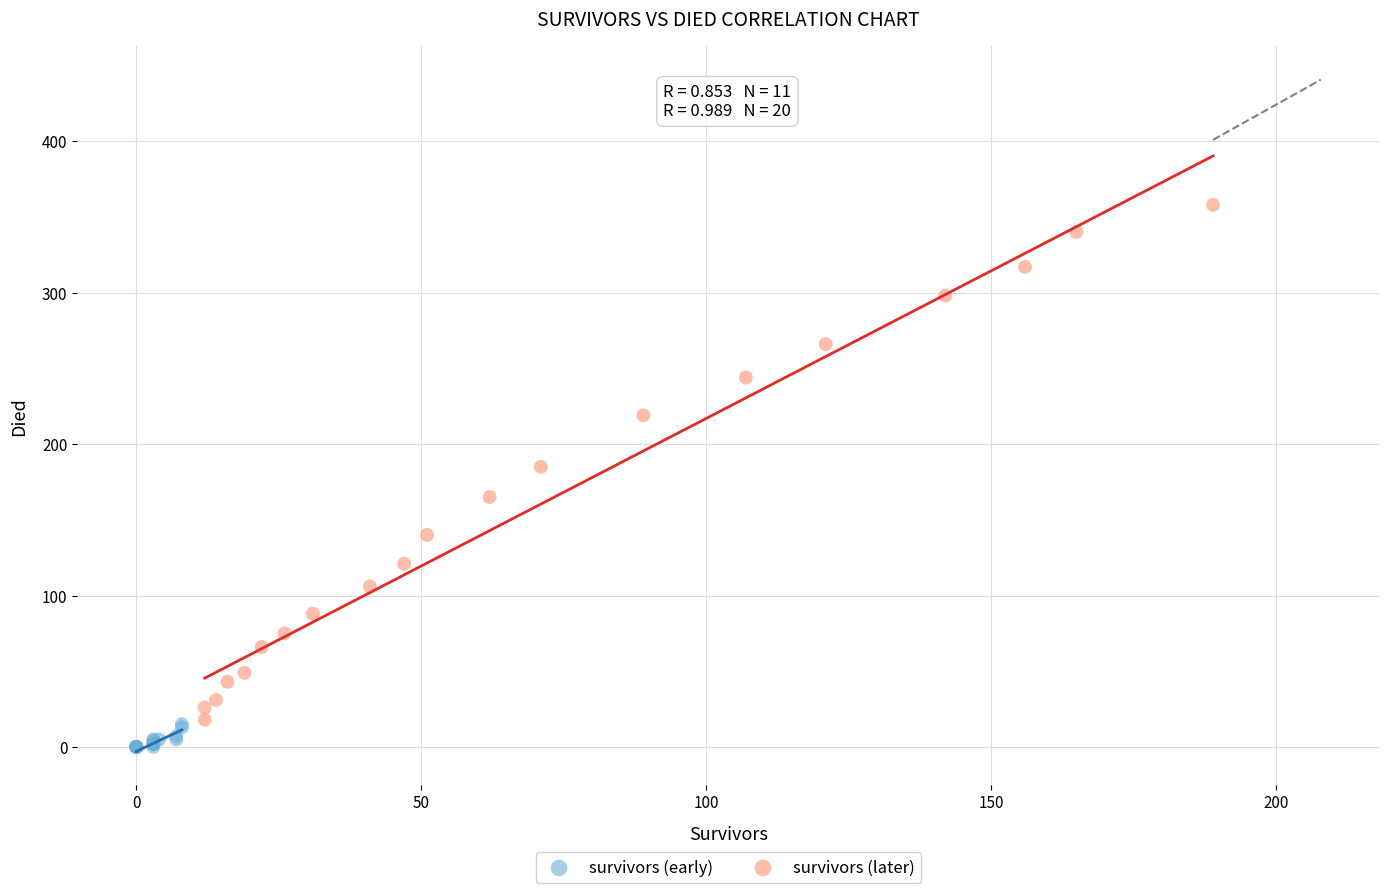

What are all the series names shown in the legend?

survivors (early), survivors (later)